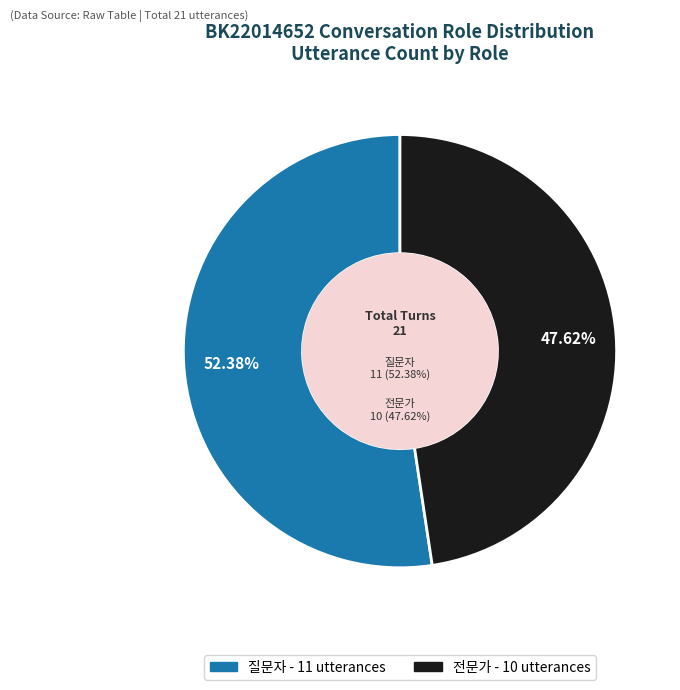

To the nearest percent, what portion does 전문가 represent?

48%